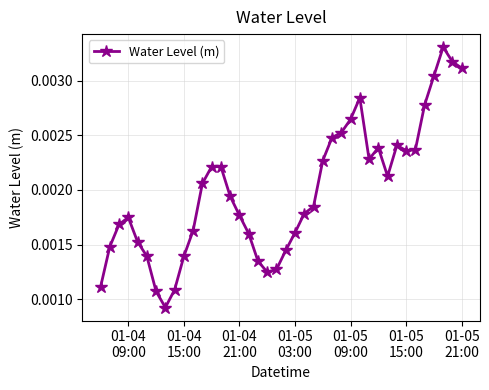

Is this an area chart (filled region under the line)?

No